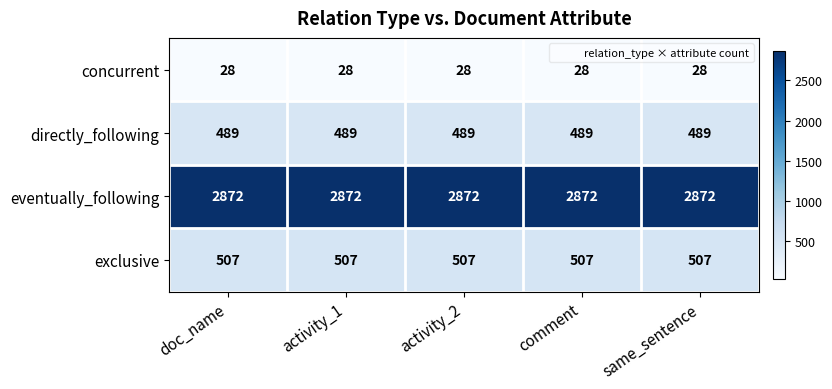

What is the spread (max minus min) of values at comment?

2844